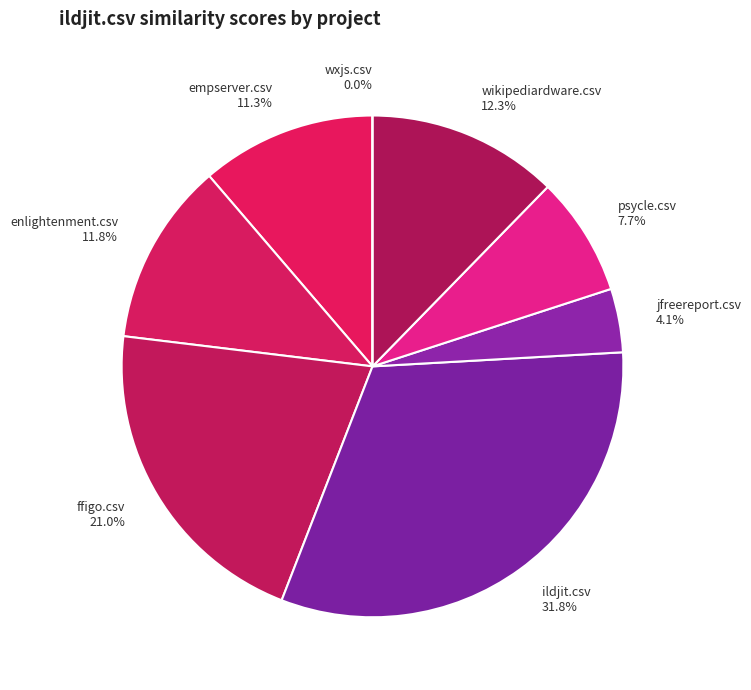

To the nearest percent, what is the difference between the largest and smallest slice percentages?

32%